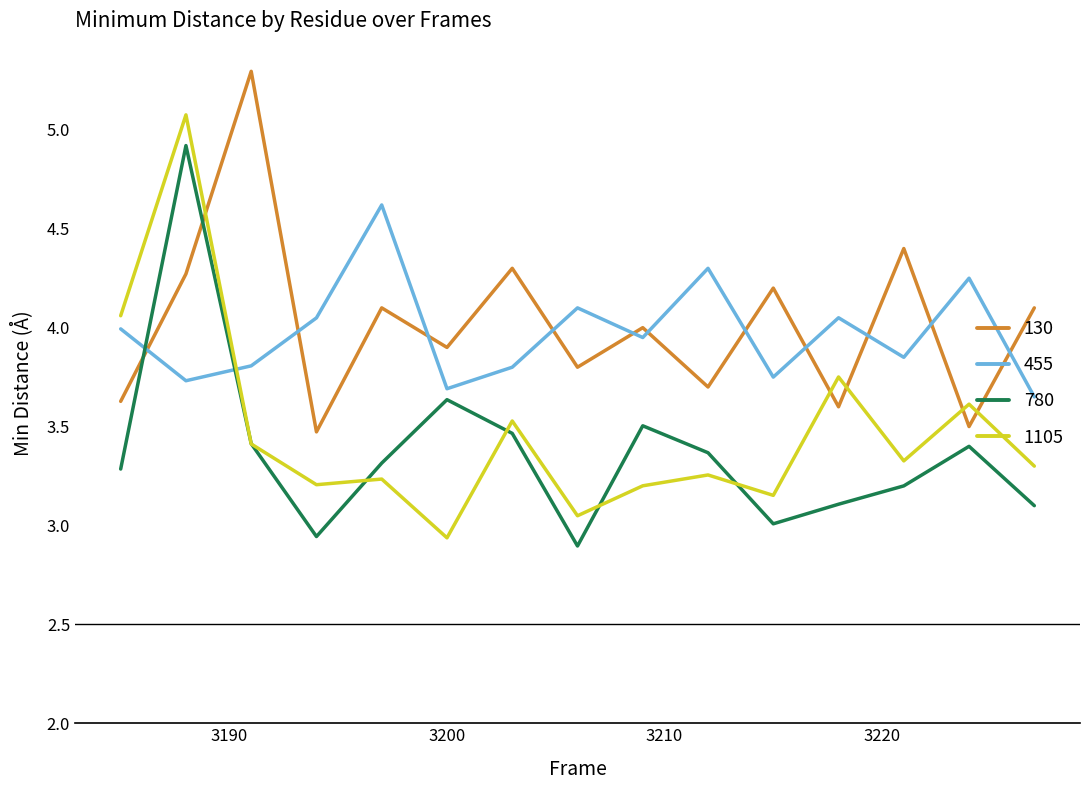

List the series in order of their peak value, highest first.

130, 1105, 780, 455